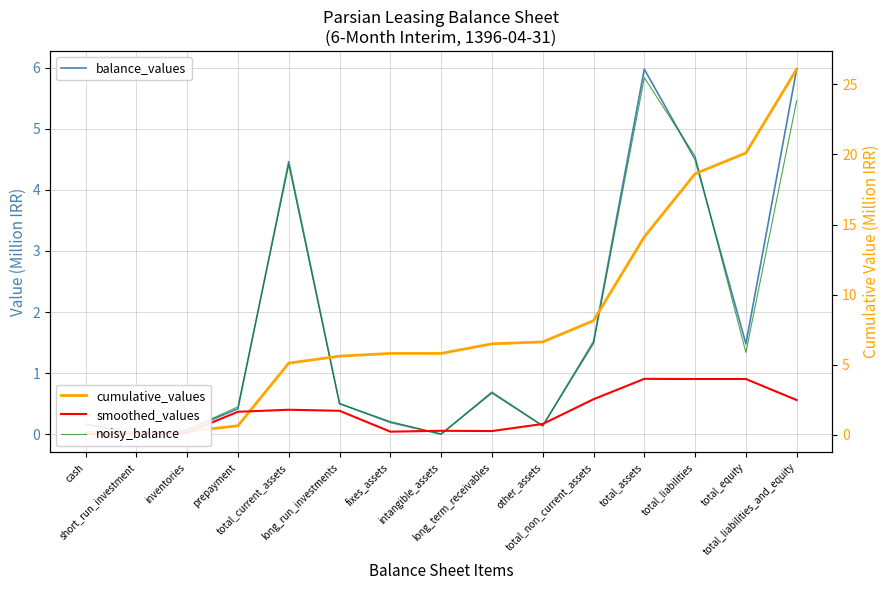

List the series in order of their peak value, highest first.

cumulative_values, balance_values, noisy_balance, smoothed_values